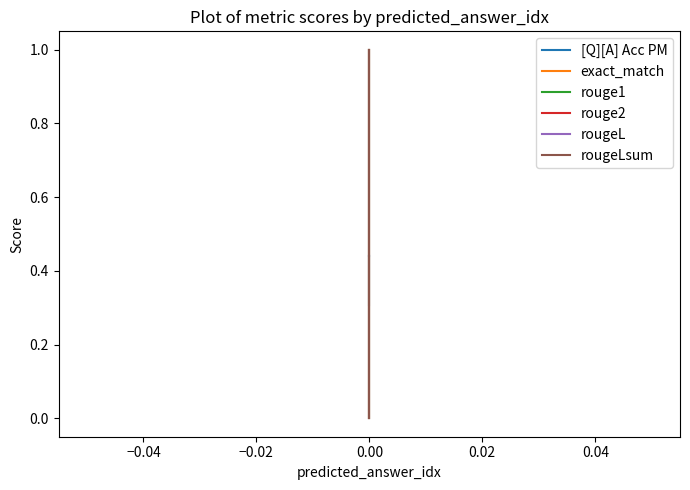

At 0.00, list the series in order from largest to smallest.

exact_match, rouge1, rouge2, rougeL, rougeLsum, [Q][A] Acc PM